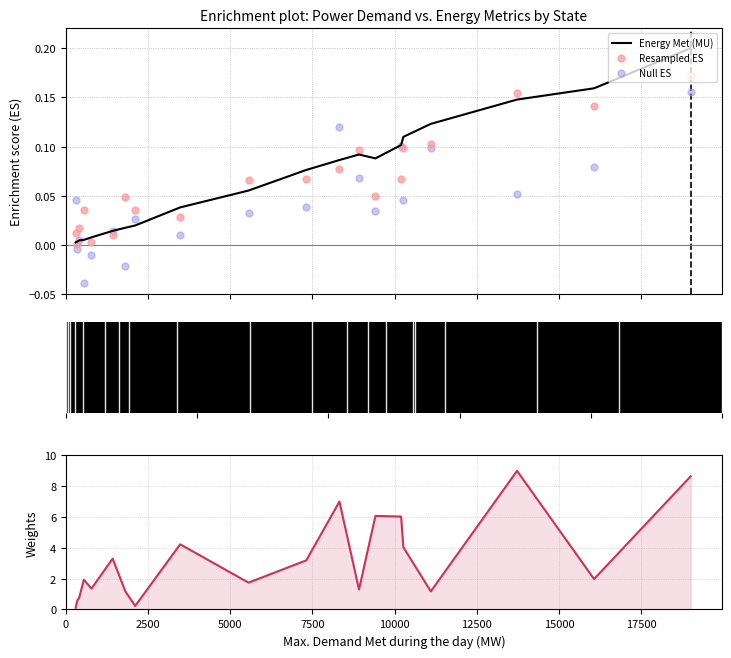

Which series has the largest total across all categories?

Max OD (MW)